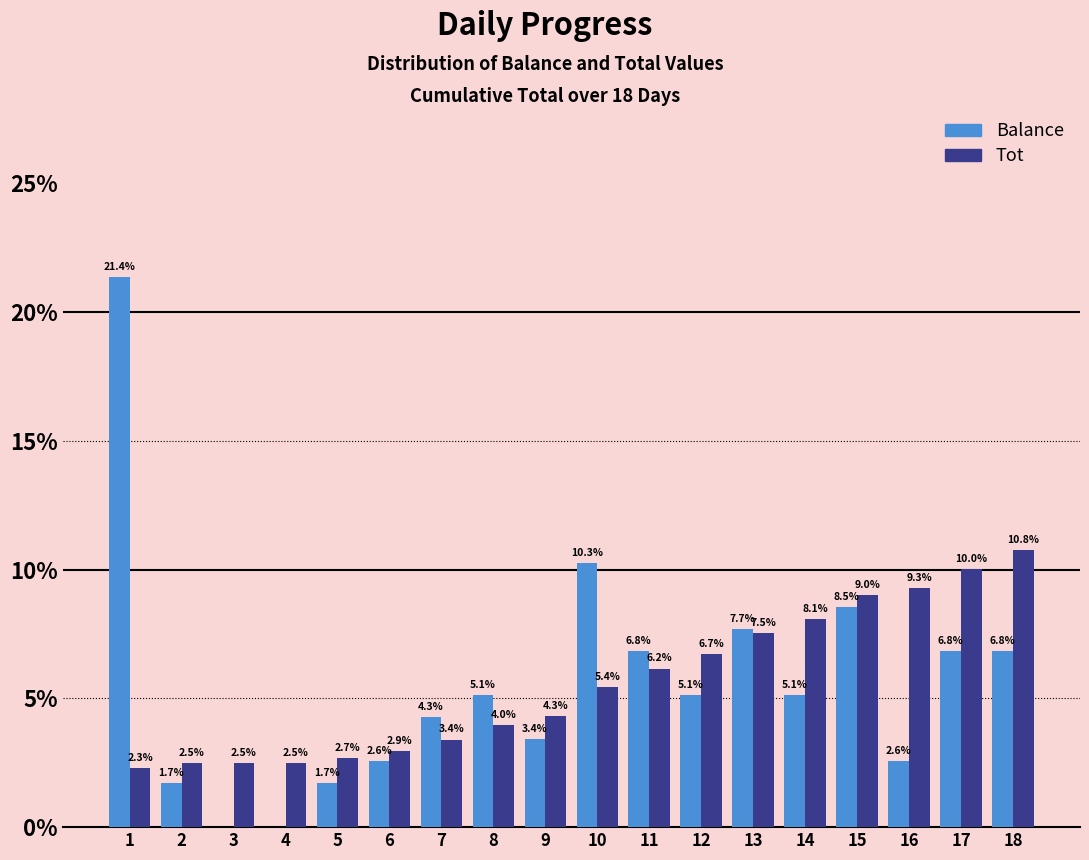

Reading left to right, what are all the values shown in this chart?

Balance: 1=21.4	2=1.7	3=0.0	4=0.0	5=1.7	6=2.6	7=4.3	8=5.1	9=3.4	10=10.3	11=6.8	12=5.1	13=7.7	14=5.1	15=8.5	16=2.6	17=6.8	18=6.8
Tot: 1=2.3	2=2.5	3=2.5	4=2.5	5=2.7	6=2.9	7=3.4	8=4.0	9=4.3	10=5.4	11=6.2	12=6.7	13=7.5	14=8.1	15=9.0	16=9.3	17=10.0	18=10.8